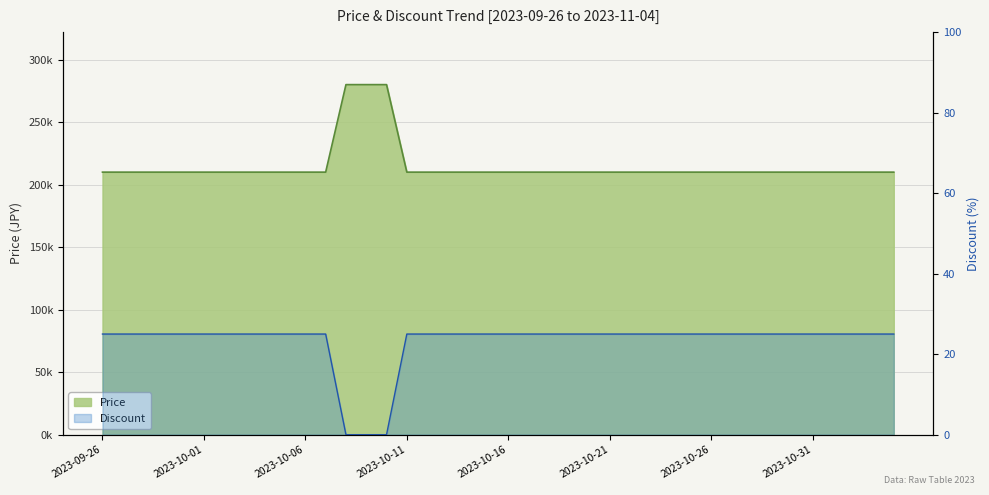

What is the average value of the Discount series?

23